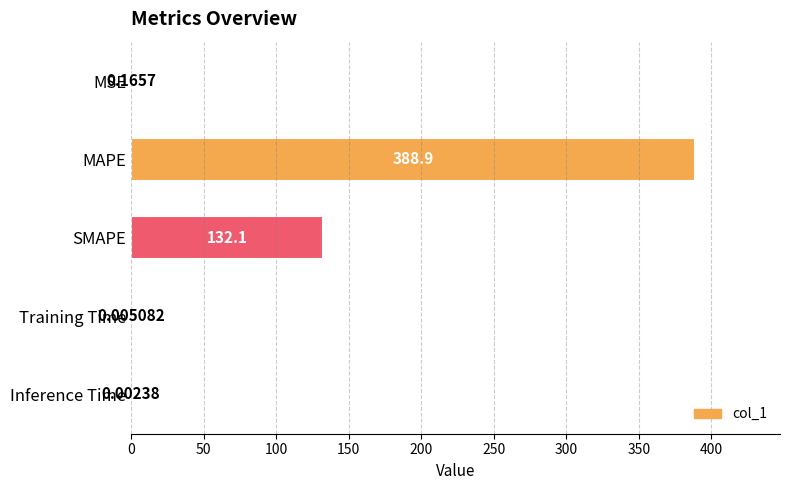

Where is the data nearest to the value 194?

SMAPE